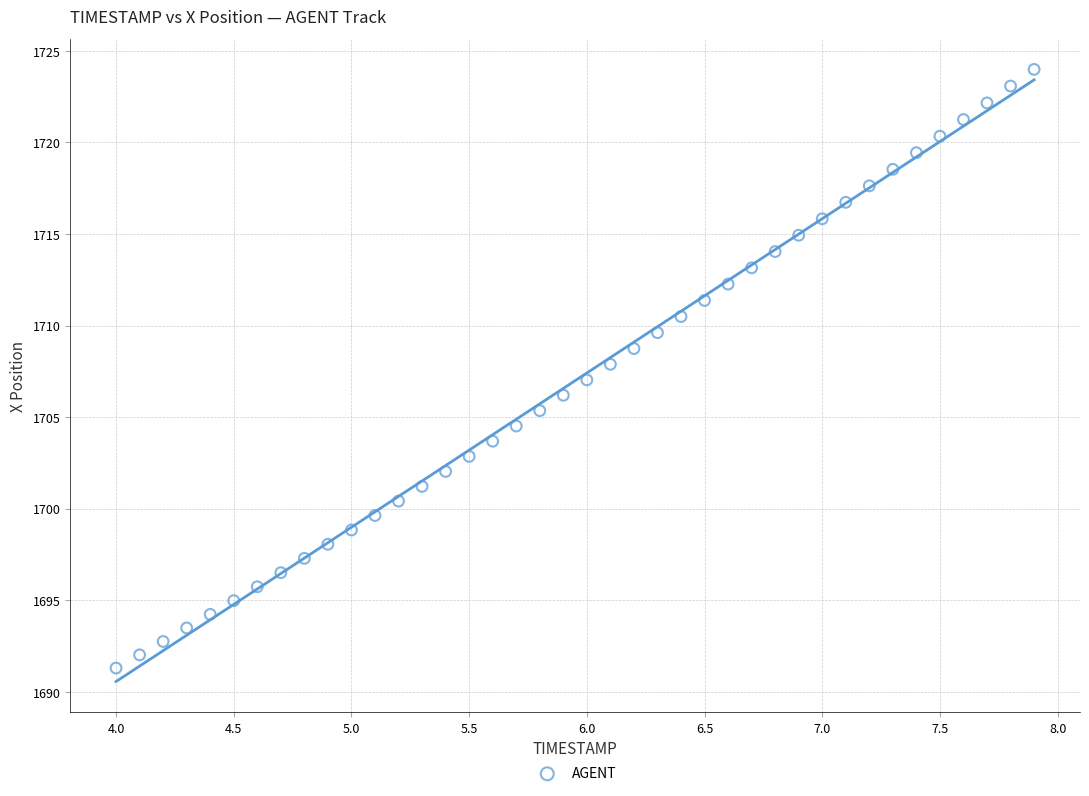

What is the range of Y values (max minus min)?

32.7